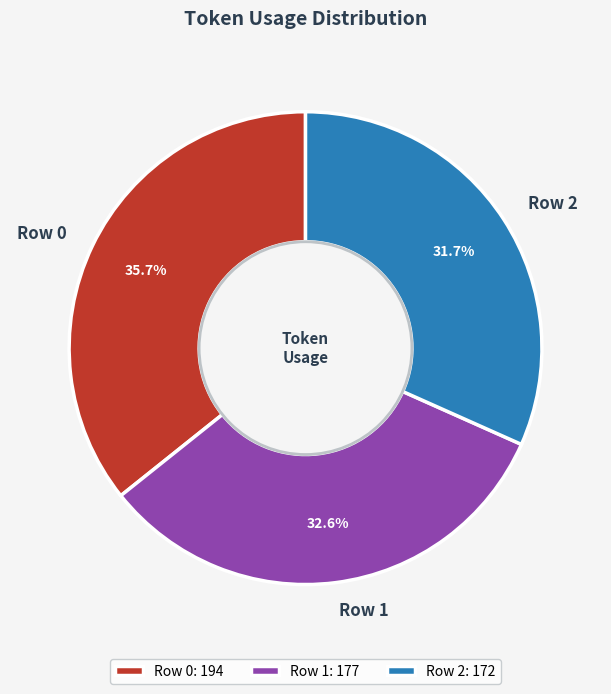

Do Row 0 and Row 1 together represent more than half of the pie?

Yes